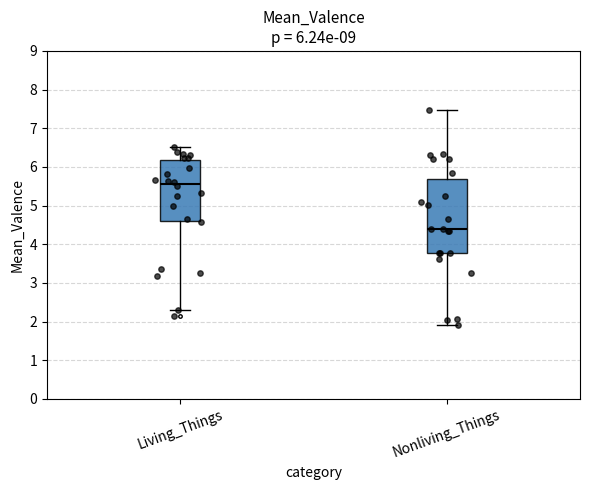

Comparing the boxes themselves (not the whiskers), which one is the tallest?

Nonliving_Things